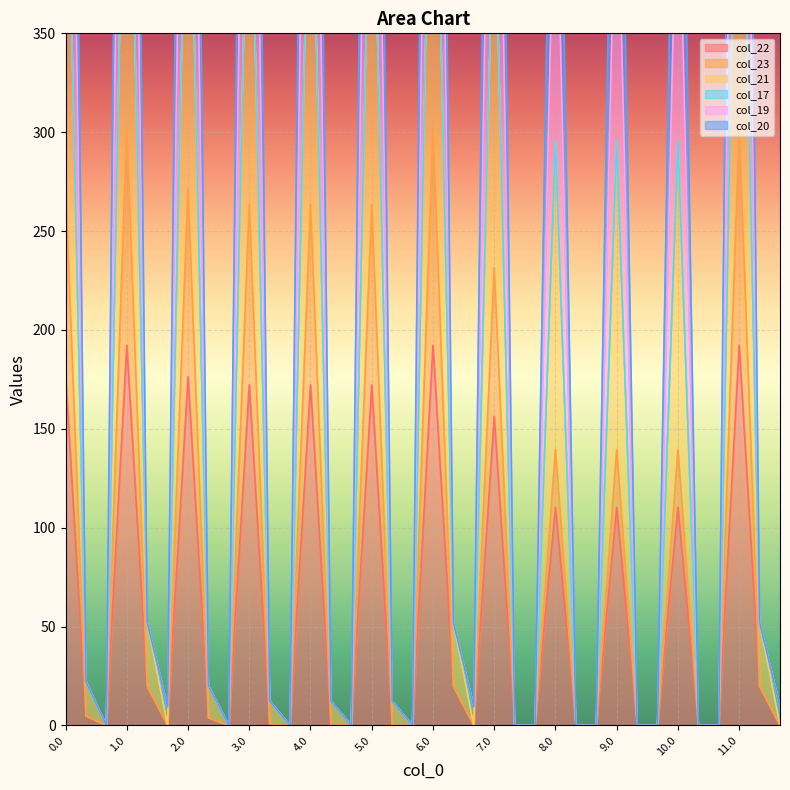

The col_22 series shows 172.3 at 5.0. True or false?

True